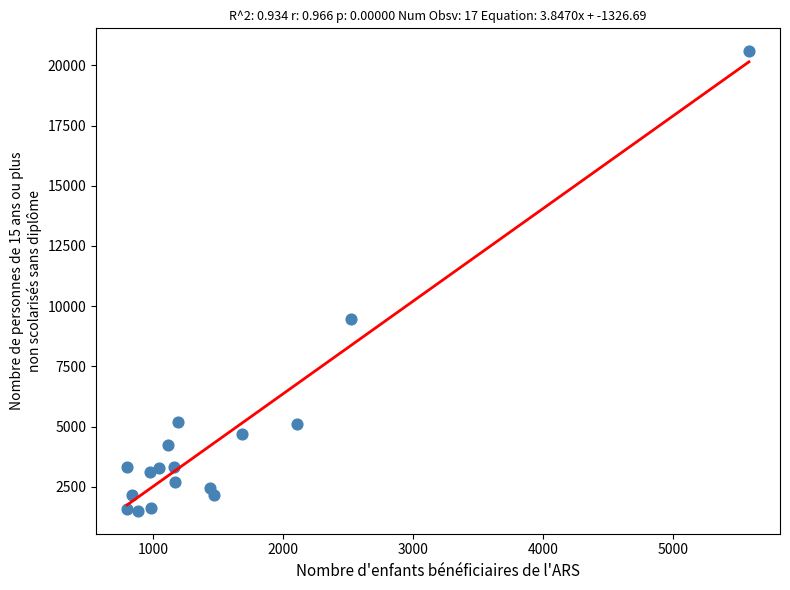

What Y value in the scatter plot is closest to 11041?

9477.5